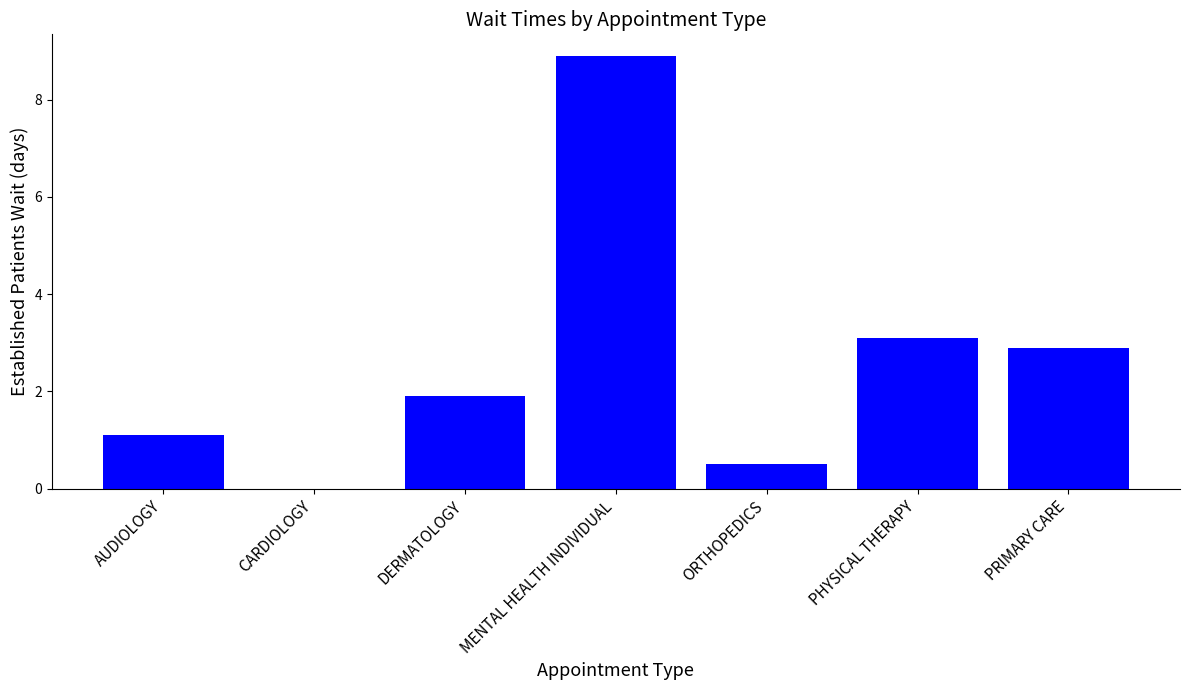

What is the sum of the values at AUDIOLOGY and CARDIOLOGY?

1.1